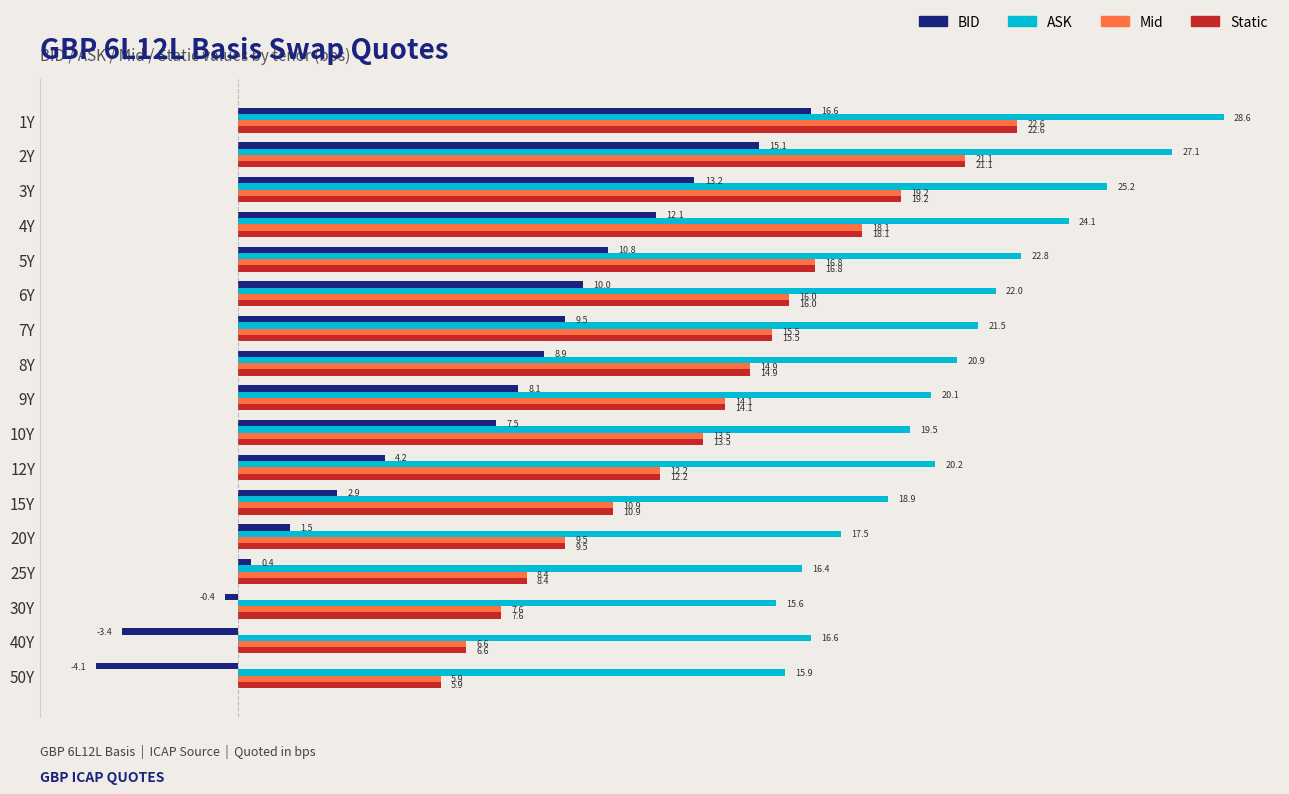

At which label does Static reach its minimum?

50Y